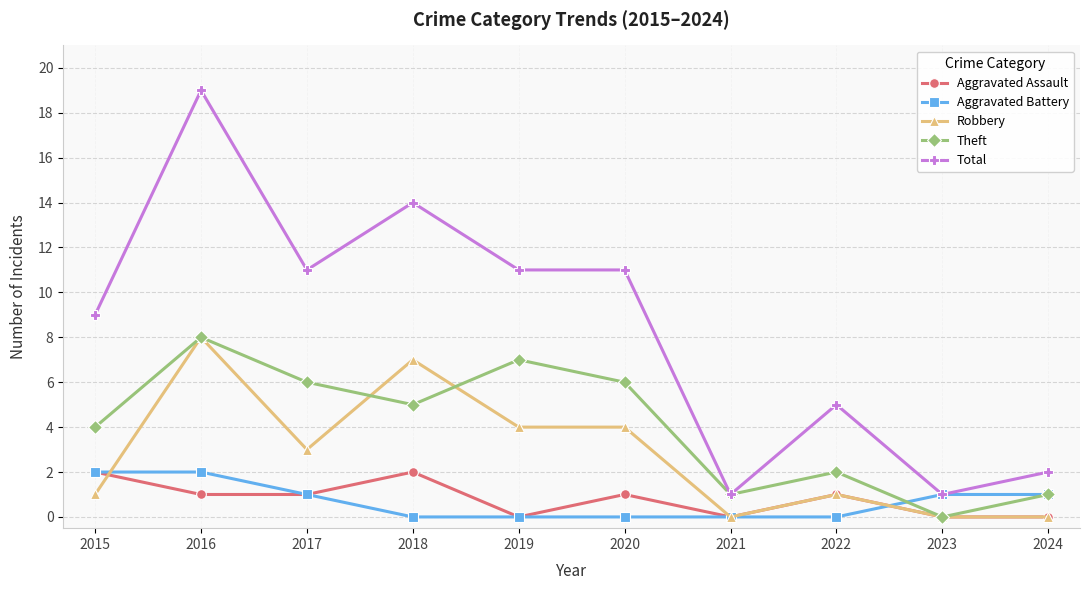

What is the approximate value of Total at 2019, to the nearest 5?

10